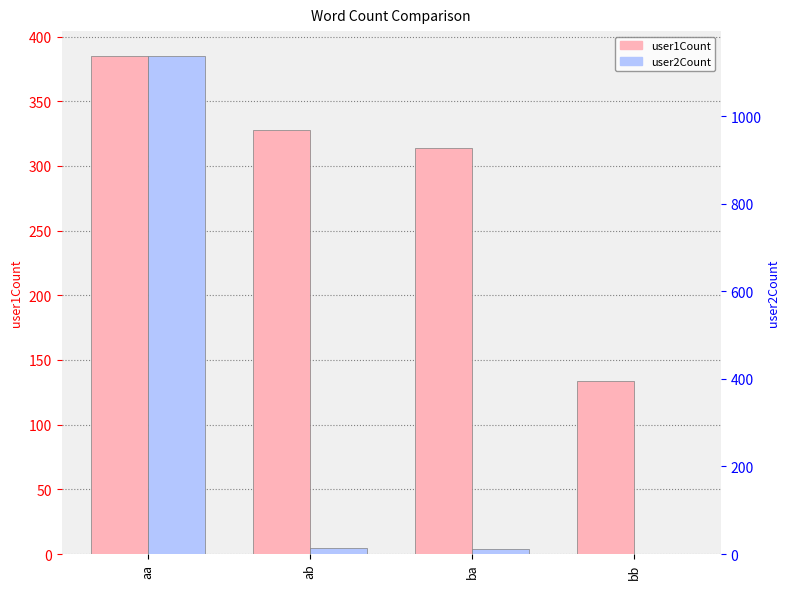

Is the value of user1Count at bb greater than the value of user2Count at aa?

No